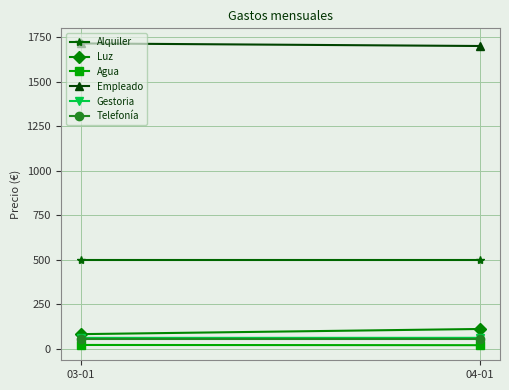

Reading right to left, transcribe all the data shown in this chart.

Alquiler: 500.0	500.0
Luz: 110.0	80.9
Agua: 18.9	20.1
Empleado: 1700.0	1714.5
Gestoria: 60.2	60.0
Telefonía: 55.0	55.0